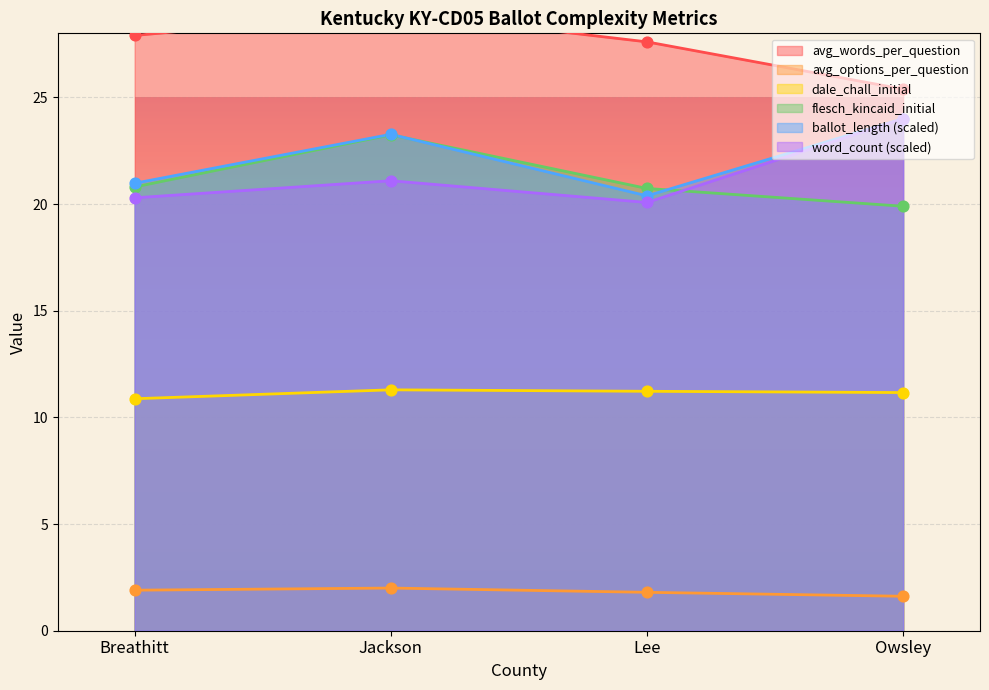

What are all the series names shown in the legend?

avg_words_per_question, avg_options_per_question, ballot_length, word_count, dale_chall_initial, flesch_kincaid_initial